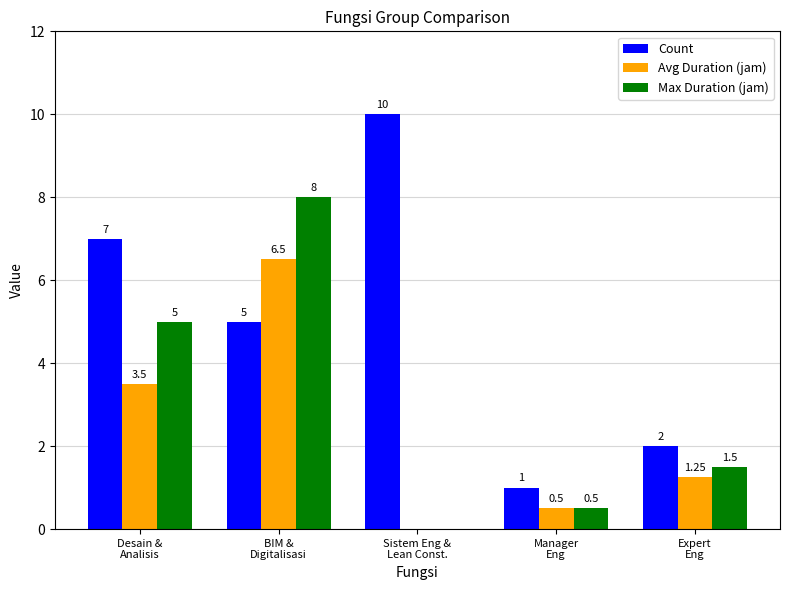

Where is Max Duration (jam) nearest to the value 4?

Desain &
Analisis